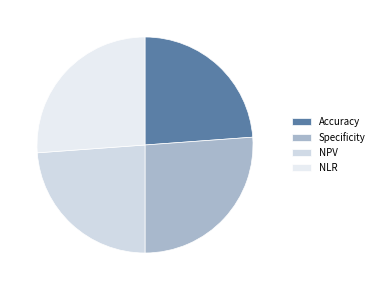

To the nearest percent, what is the average slice percentage?

25%